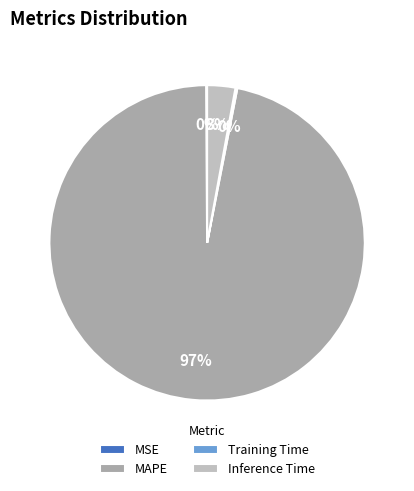

Does any single category account for the majority?

Yes